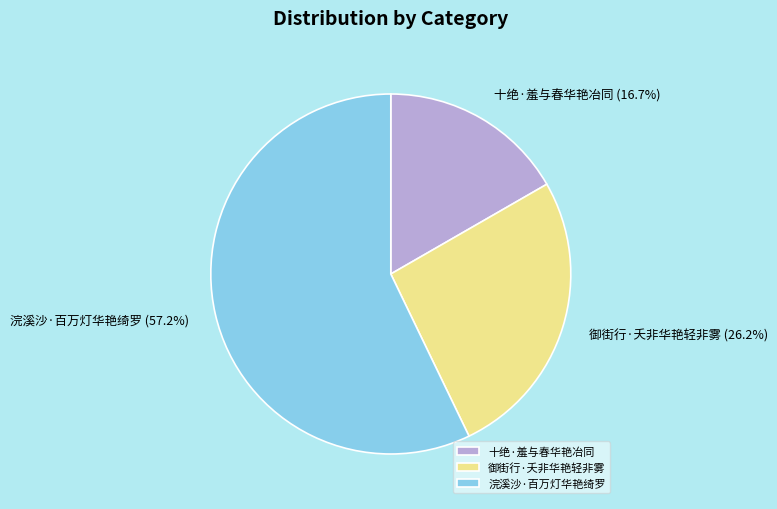

Is 浣溪沙·百万灯华艳绮罗 the majority of the pie?

Yes